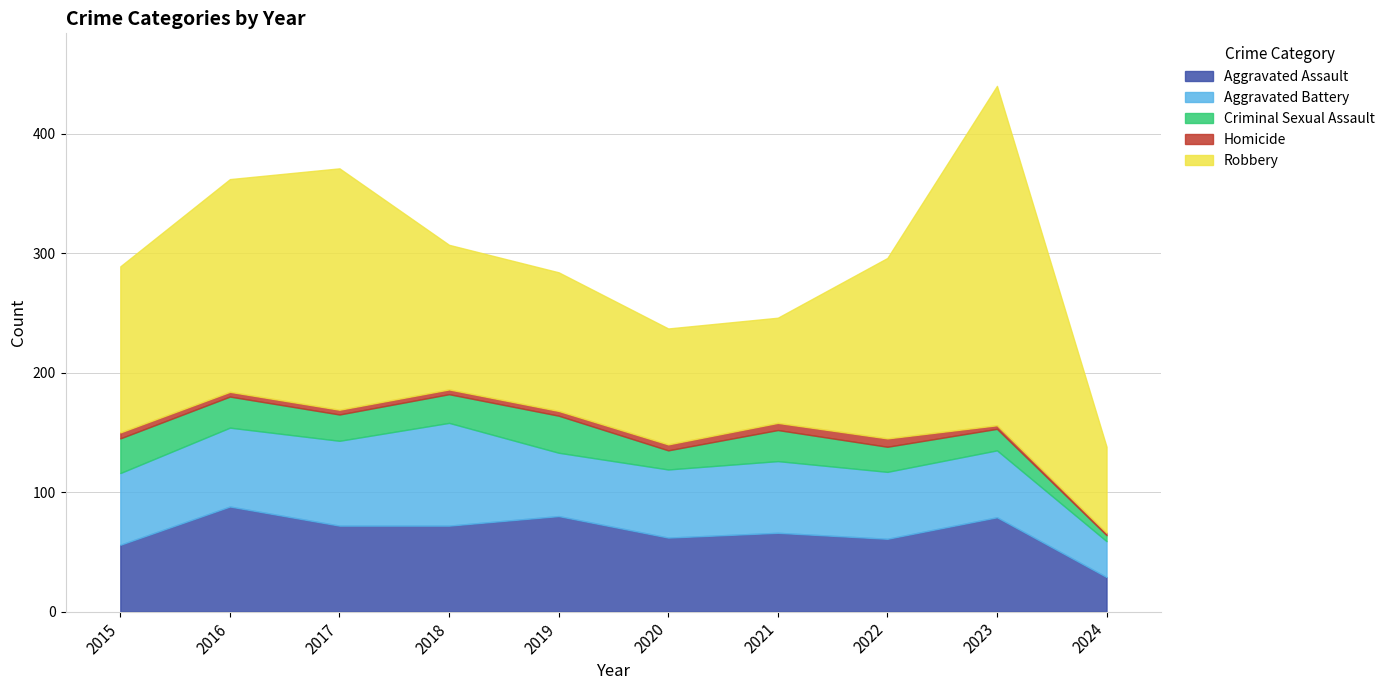

True or false: Criminal Sexual Assault has more than 1 interior local peaks.

True